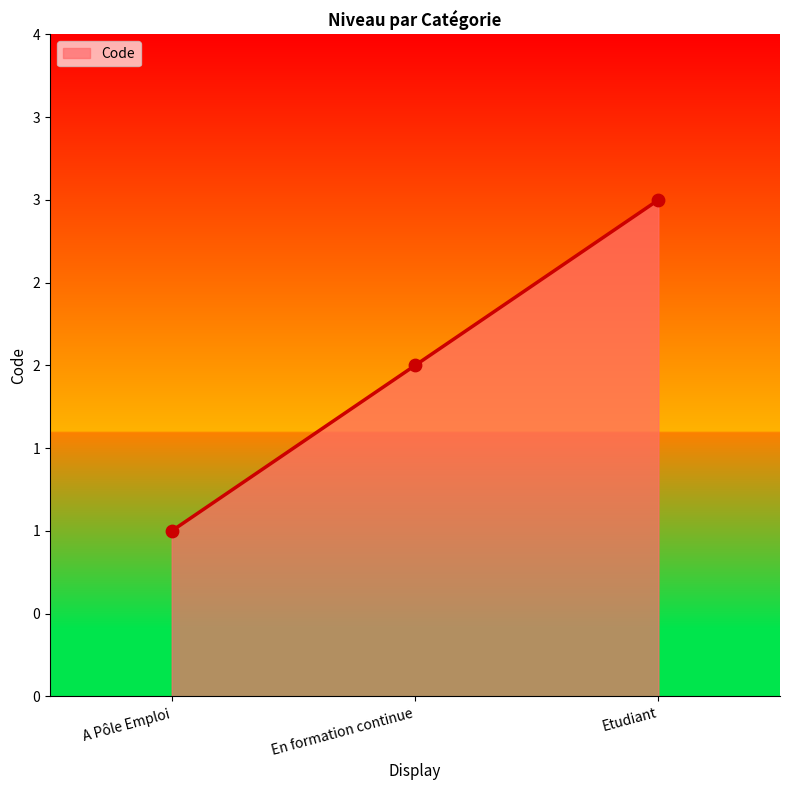

What is the change in value from A Pôle Emploi to En formation continue?

+1